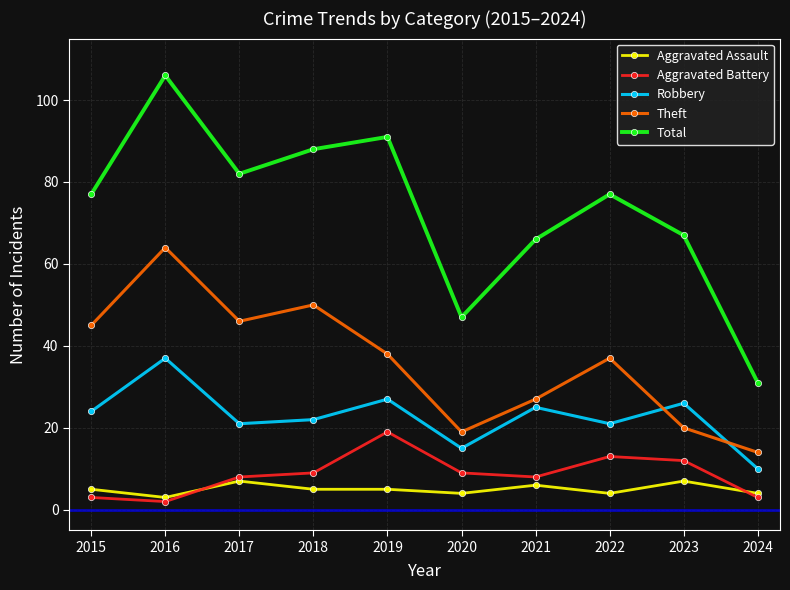

The Robbery series shows 9 at 2018. True or false?

False